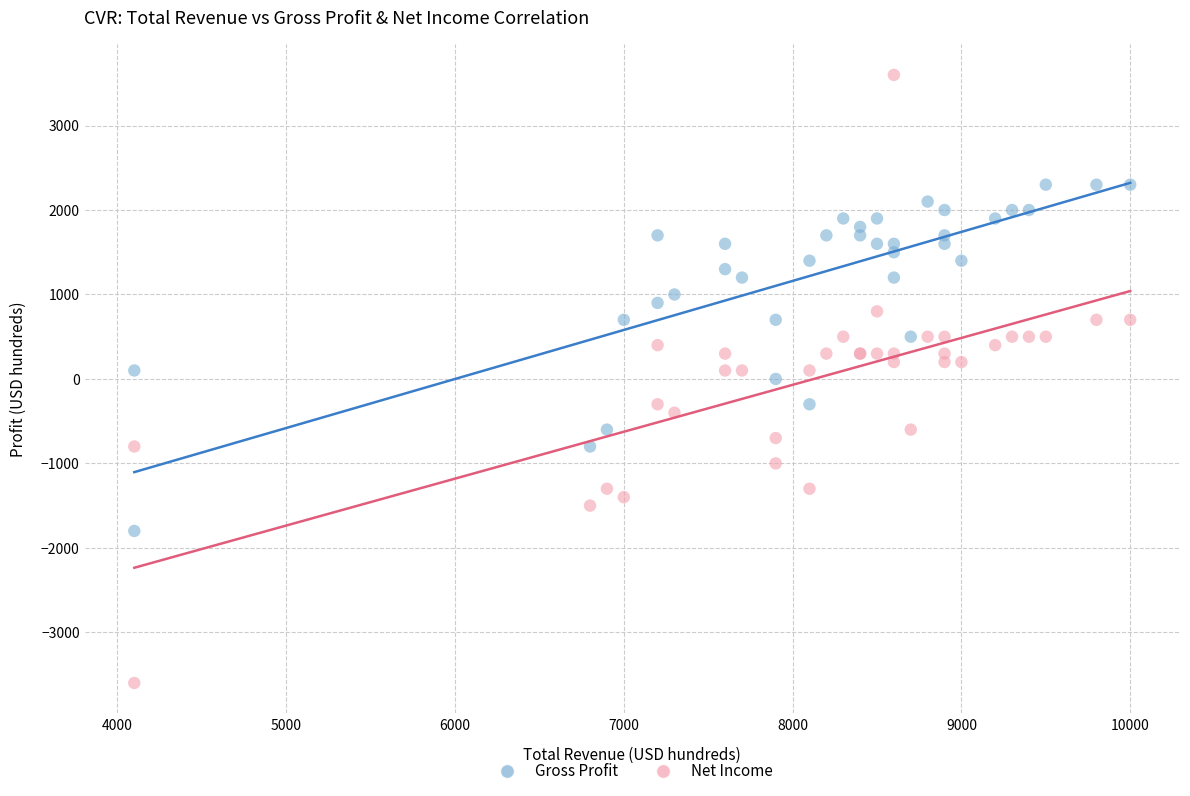

Which series has the largest Y range (max minus min)?

Net Income